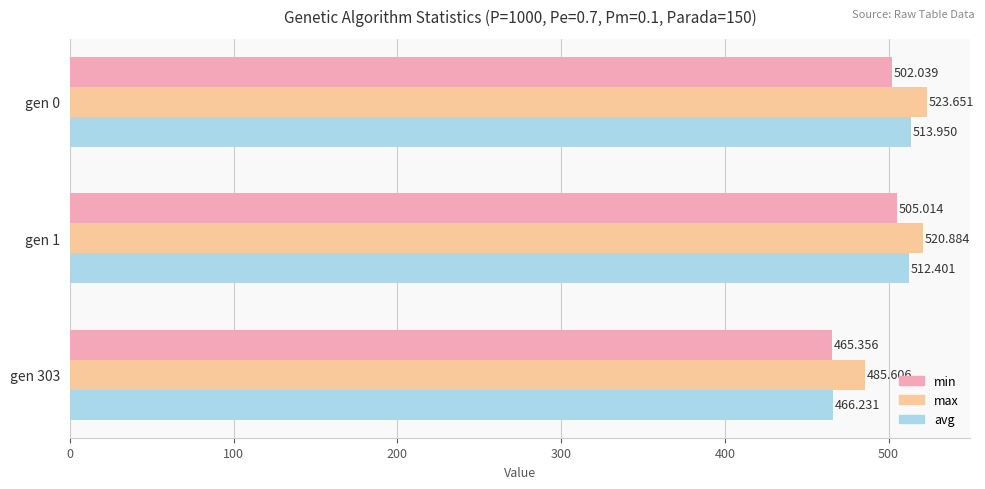

Between gen 0 and gen 303, which series saw the biggest shift?

avg